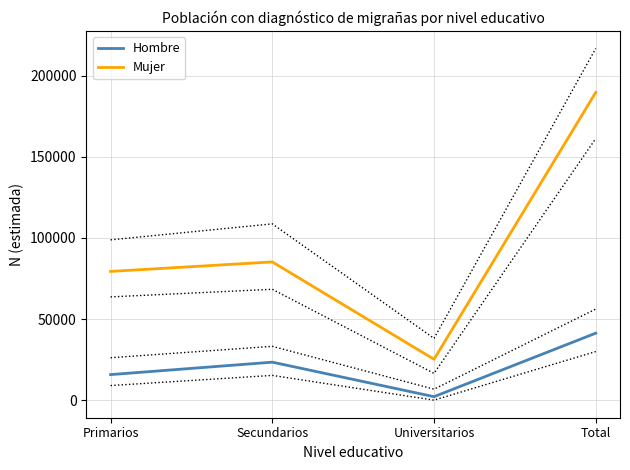

Which category has the highest value across all series?

Total